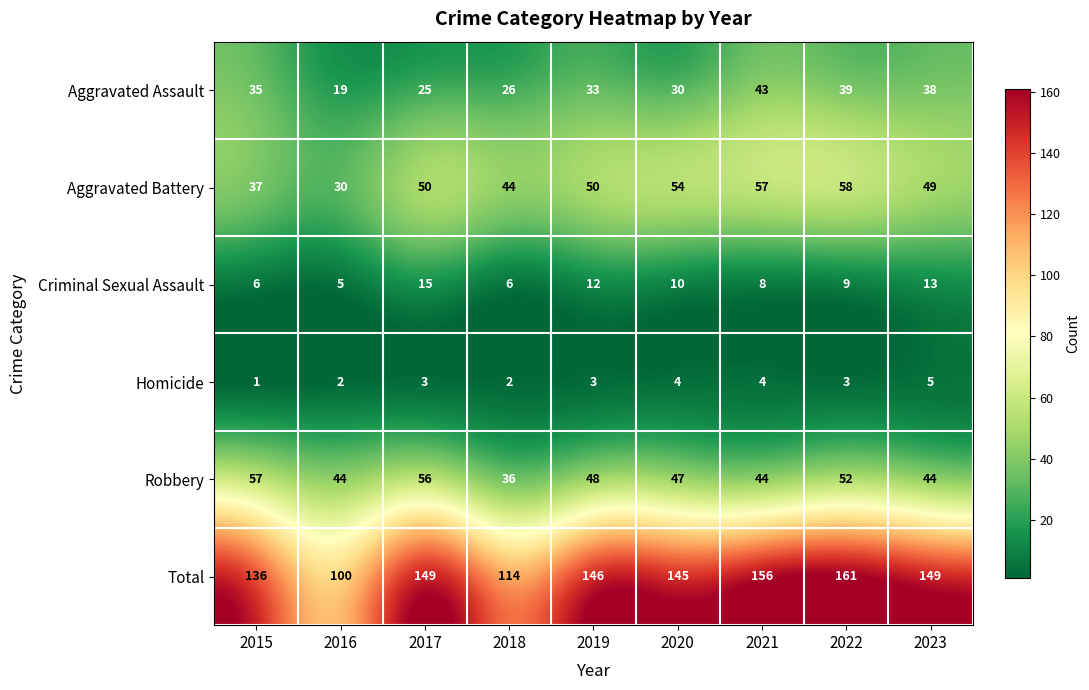

What is the difference between the maximum and minimum values in the Aggravated Battery series?

28